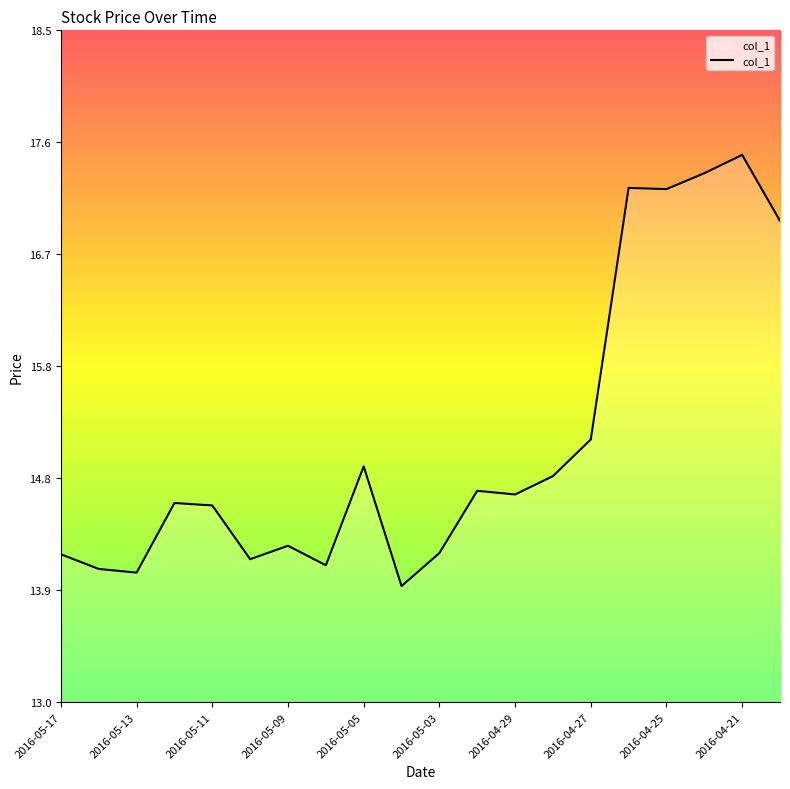

What is the average value?

15.1